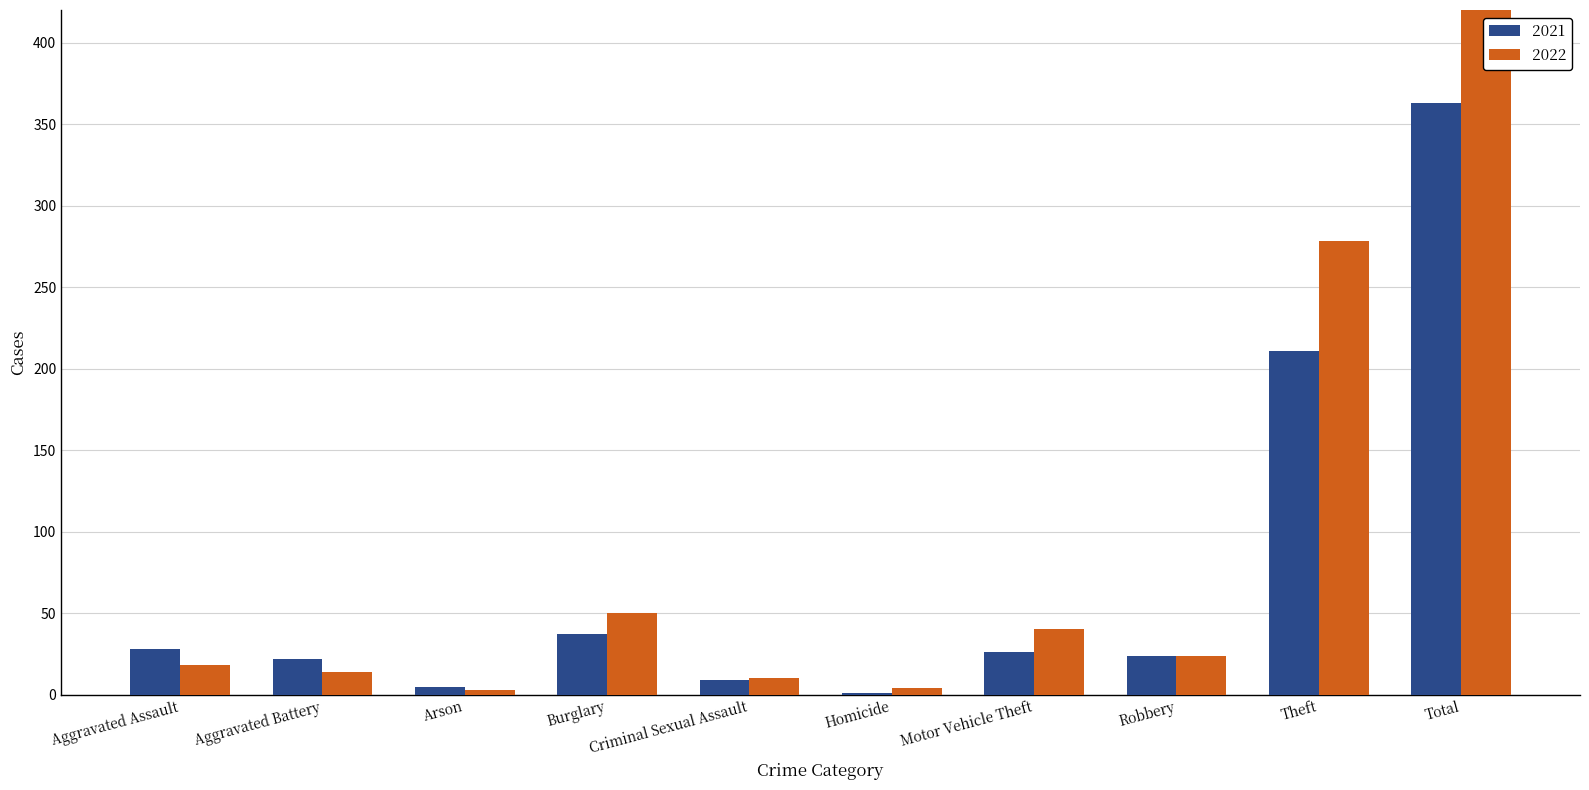

What is the approximate value of 2021 at Burglary, to the nearest 10?

40